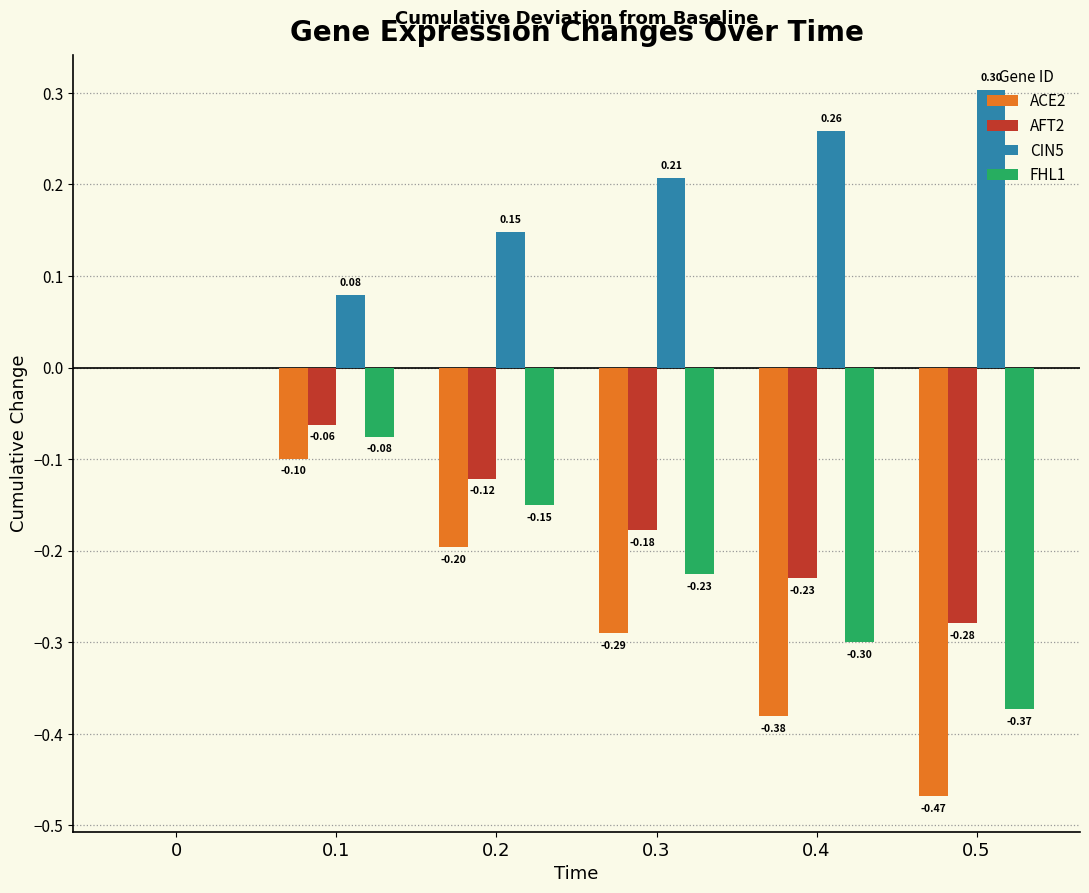

Between 0 and 0.5, which series saw the biggest shift?

ACE2